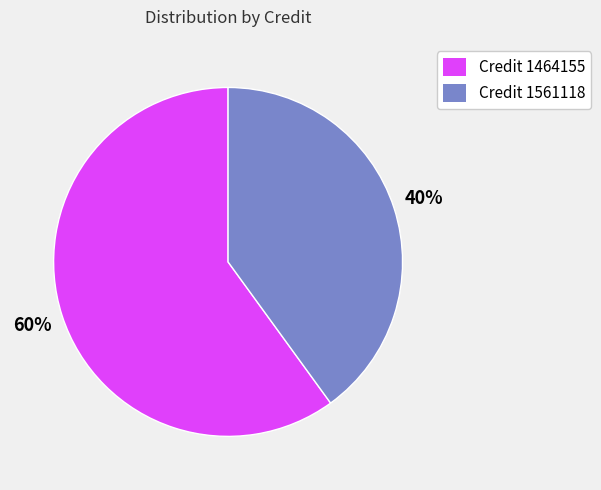

What is the ratio of the value at Credit 1464155 to the value at Credit 1561118?

1.5